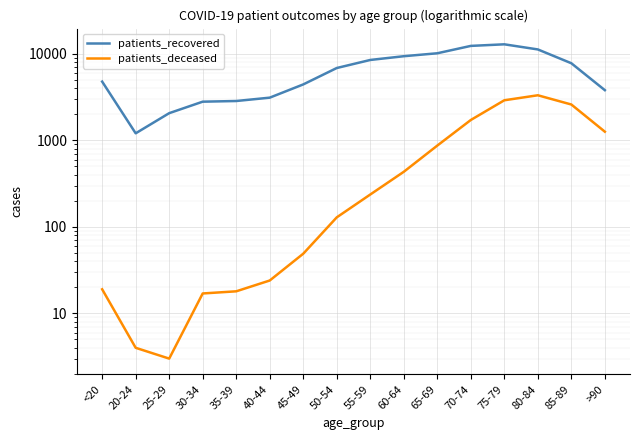

Reading left to right, what are all the values shown in this chart?

patients_recovered: 4790	1209	2067	2807	2857	3124	4444	6879	8524	9418	10187	12396	12930	11281	7808	3812
patients_deceased: 19	4	3	17	18	24	49	129	237	434	872	1724	2914	3329	2603	1262